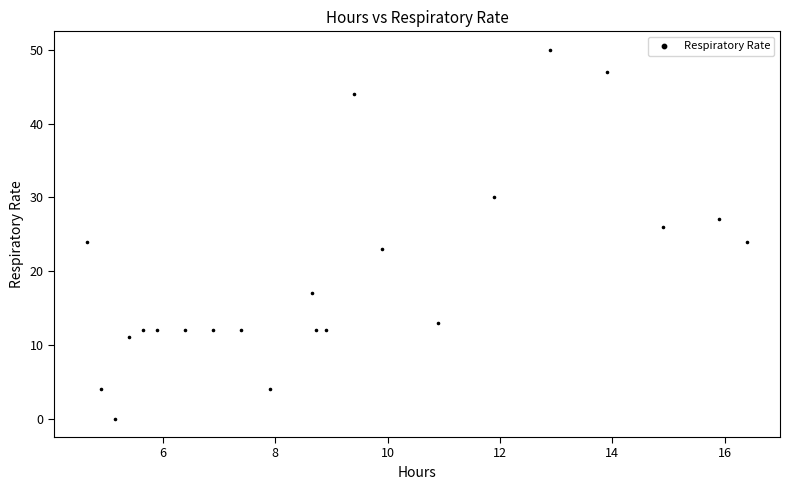

What is the range of Y values (max minus min)?

50